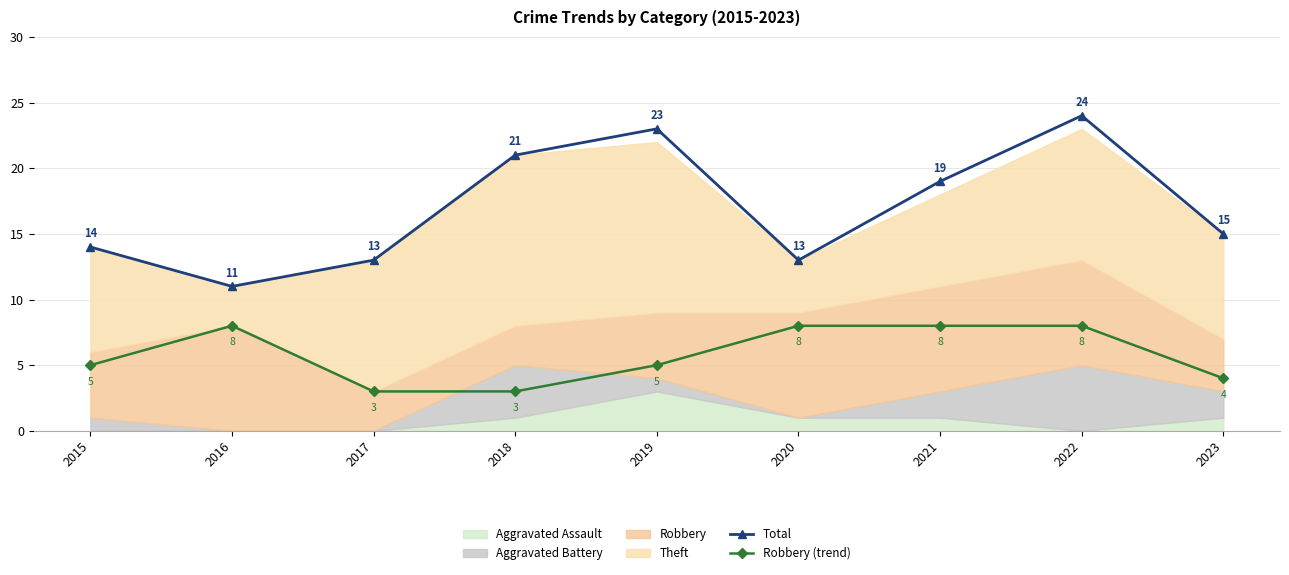

Which series has the largest range (max minus min)?

Total